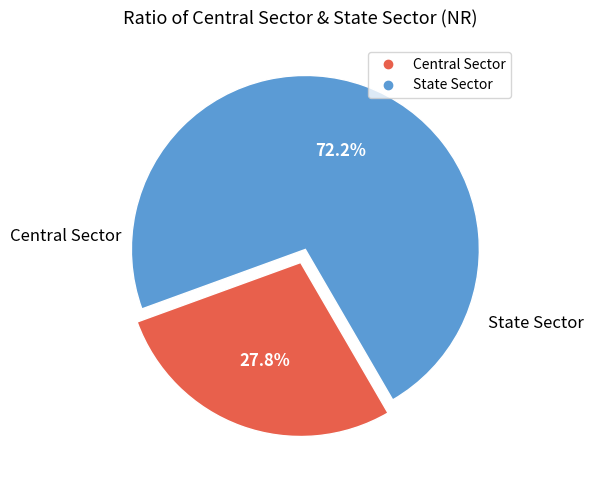

To the nearest percent, what is the difference between the largest and smallest slice percentages?

44%